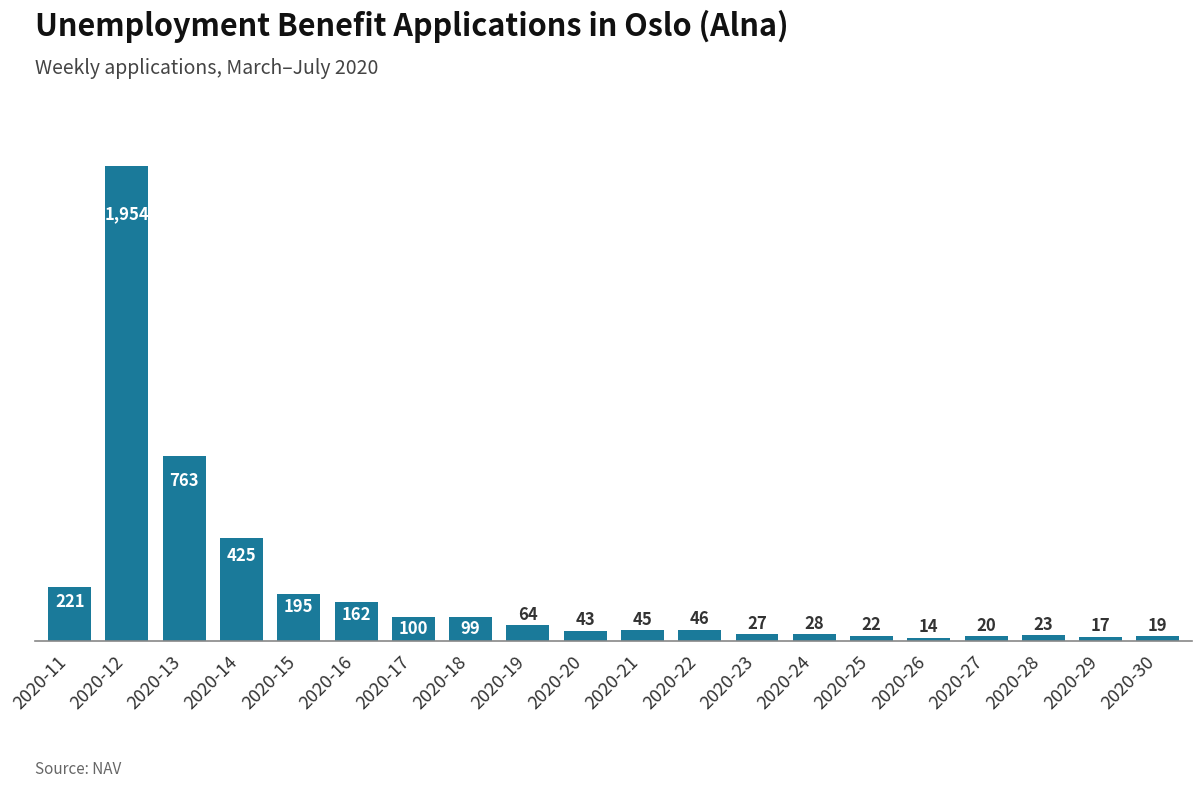

What is the sum of all values?

4287